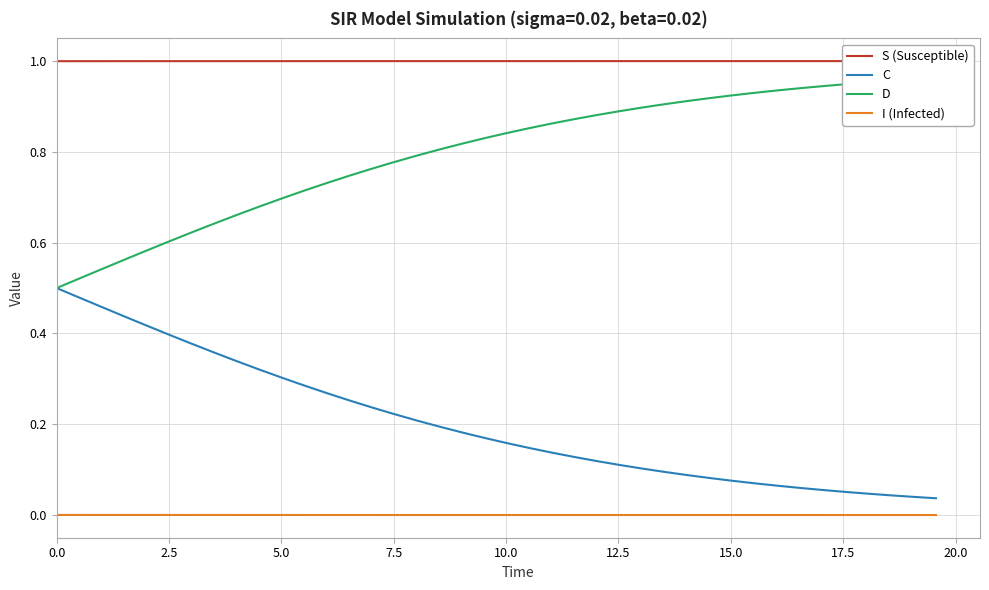

True or false: C and I (Infected) cross at least once.

False